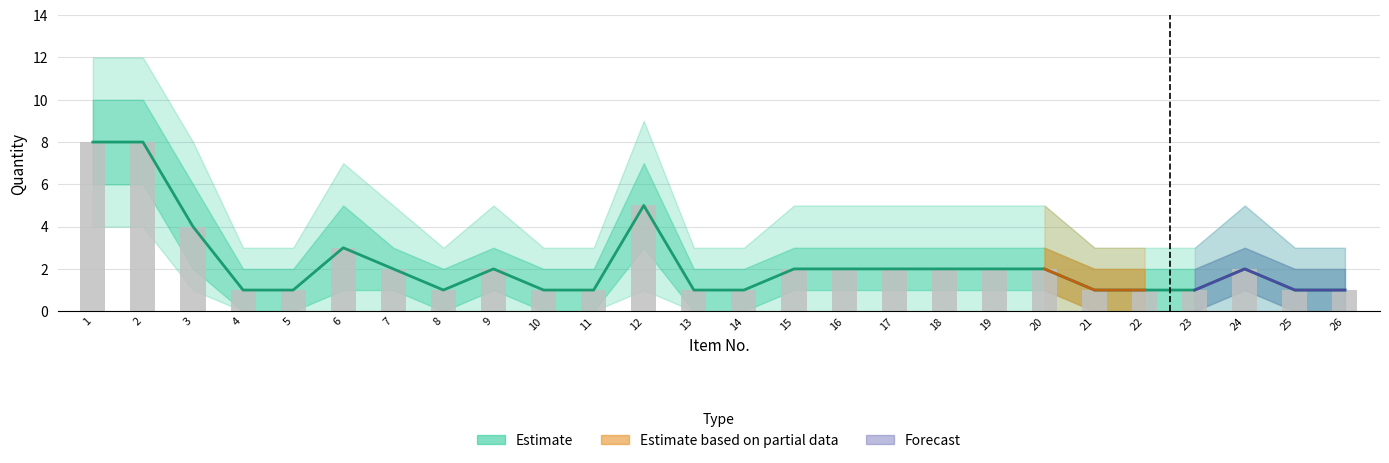

Is it true that Quantity equals 2 at 16?

True